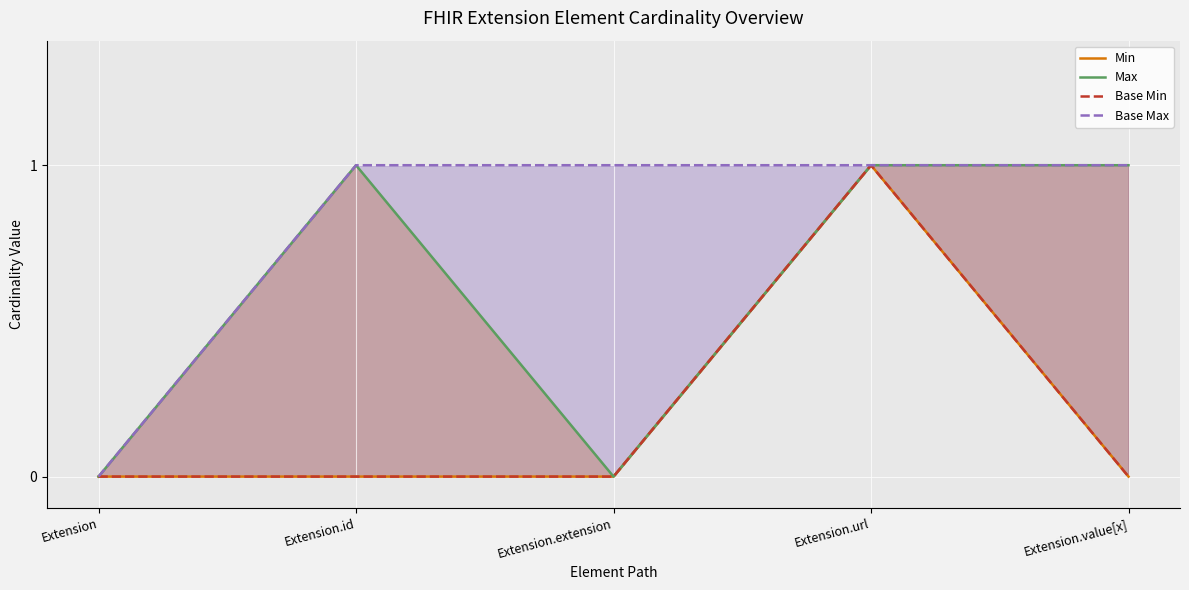

What is the highest value of the Max series?

1